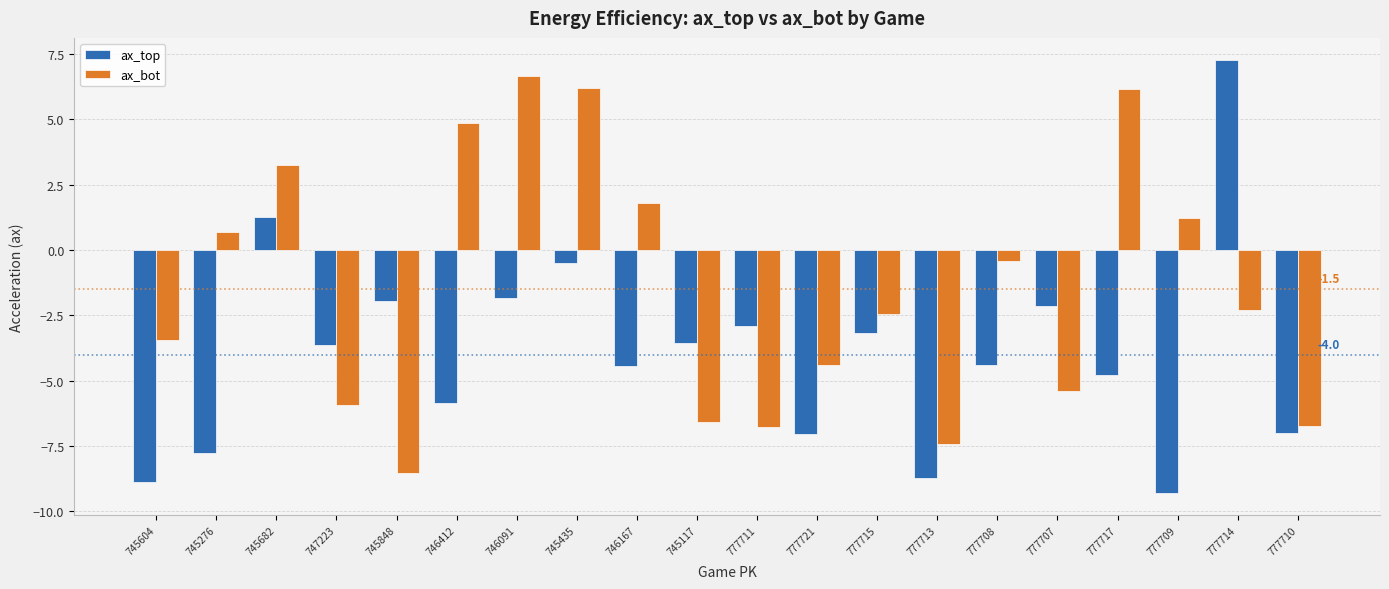

What is the average value of the ax_top series?

-4.0